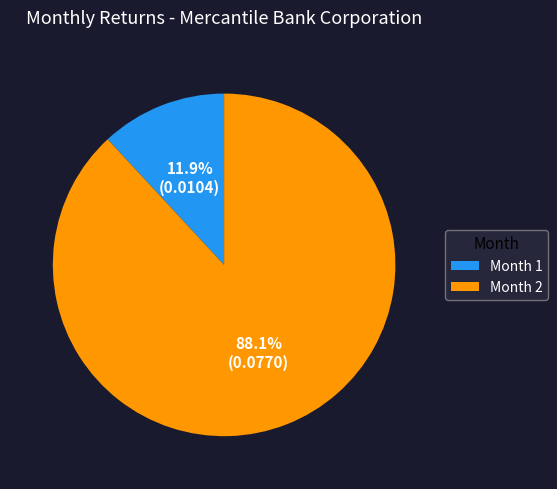

How many slices are in this pie chart?

2